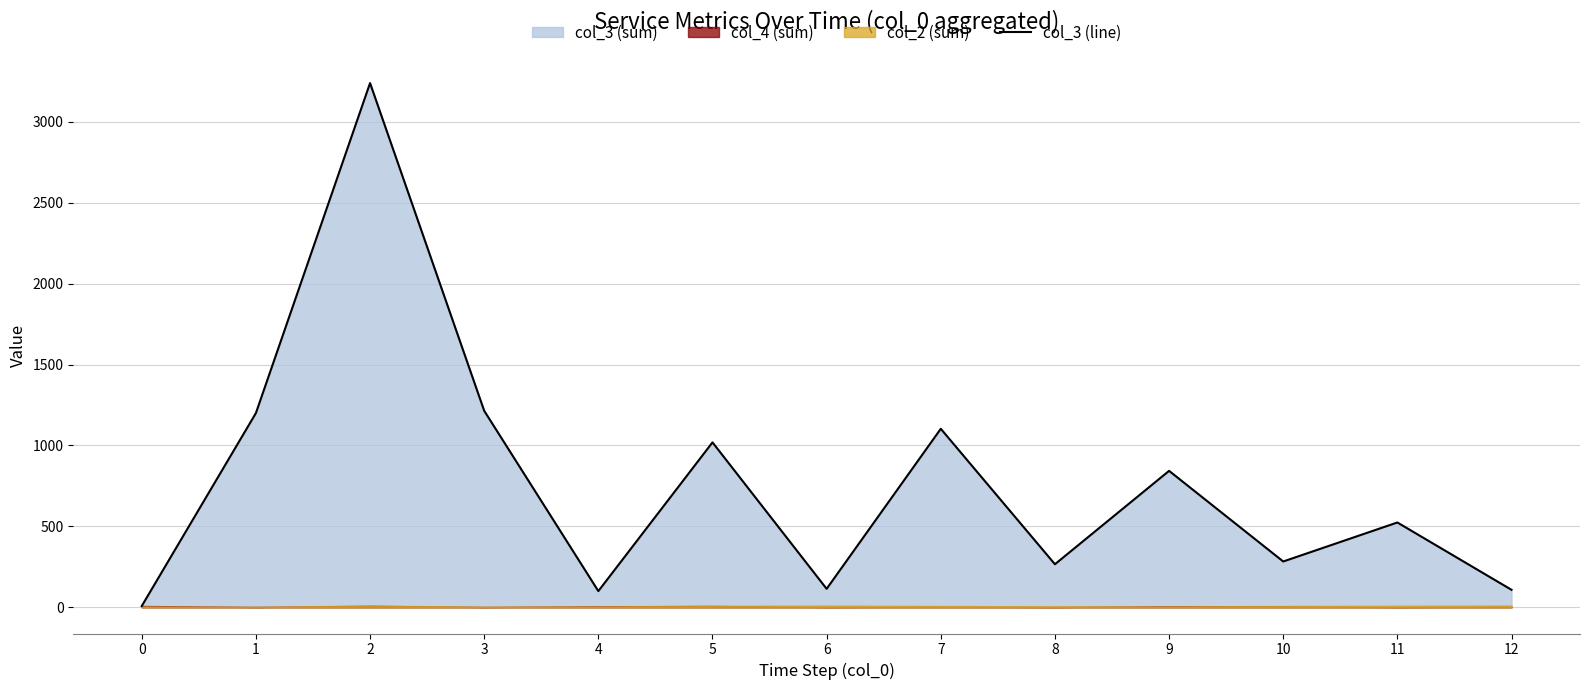

Rank the categories by value from highest to lowest.

2, 3, 1, 7, 5, 9, 11, 10, 8, 6, 12, 4, 0